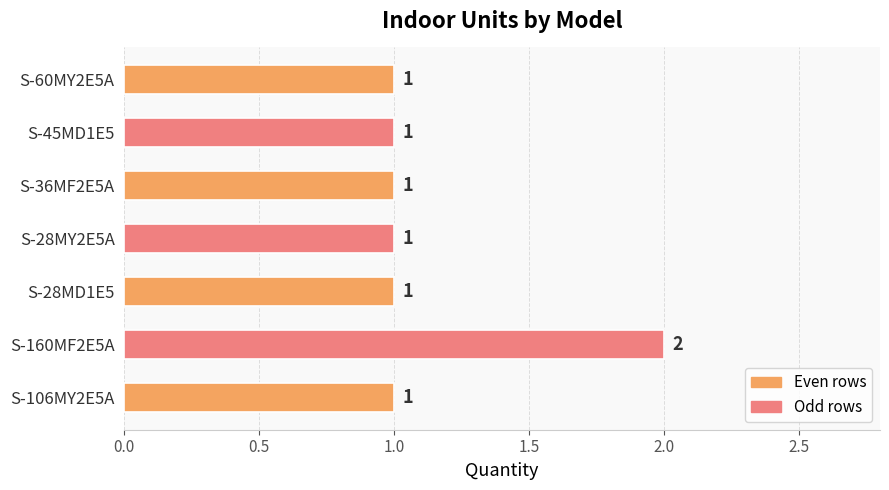

True or false: the data shows 1 at S-60MY2E5A.

True